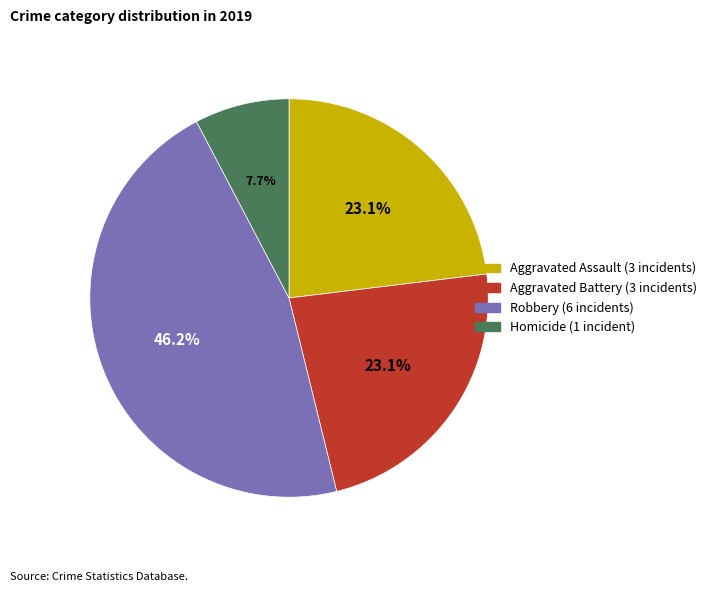

Is there any slice that represents more than half of the pie?

No